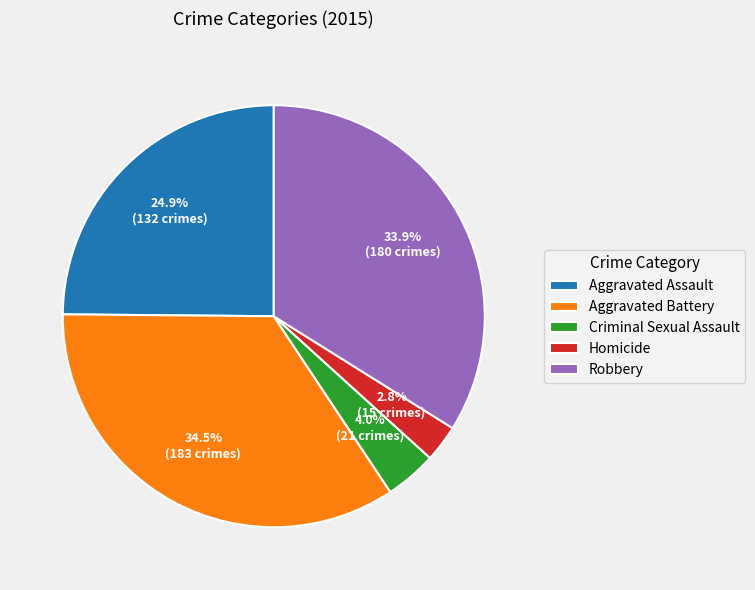

Which slice is the largest?

Aggravated Battery